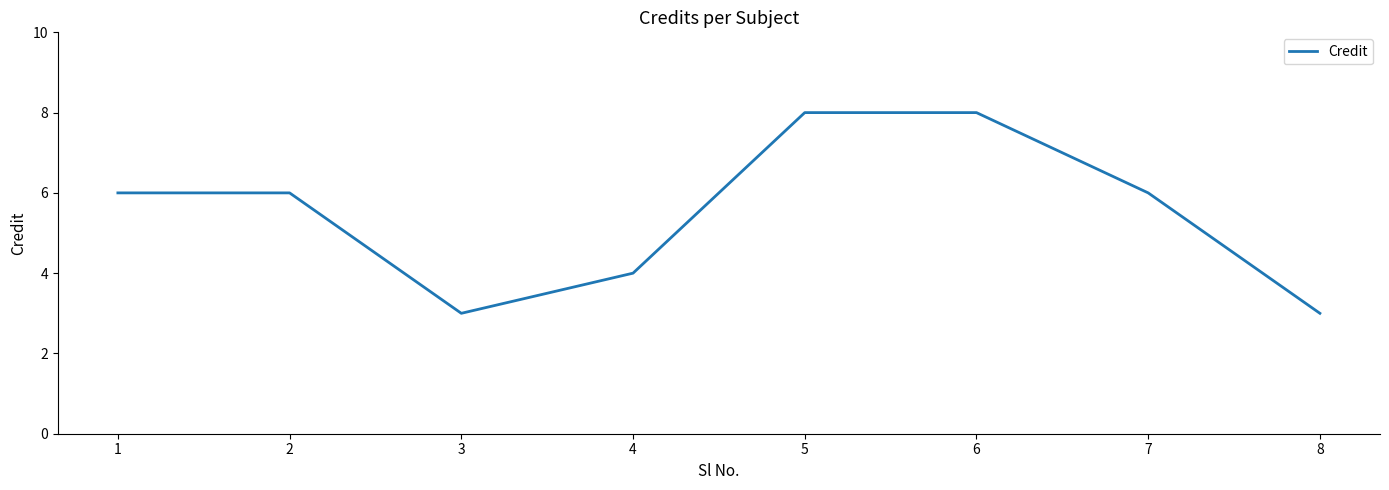

Approximately how many times larger is the value at 6 compared to 3?

2.7